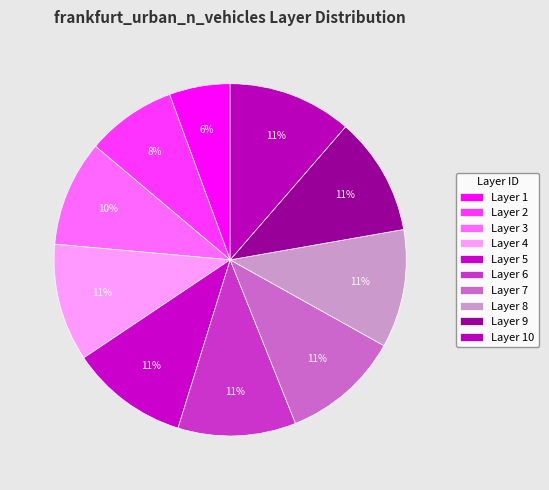

How many slices are in this pie chart?

10